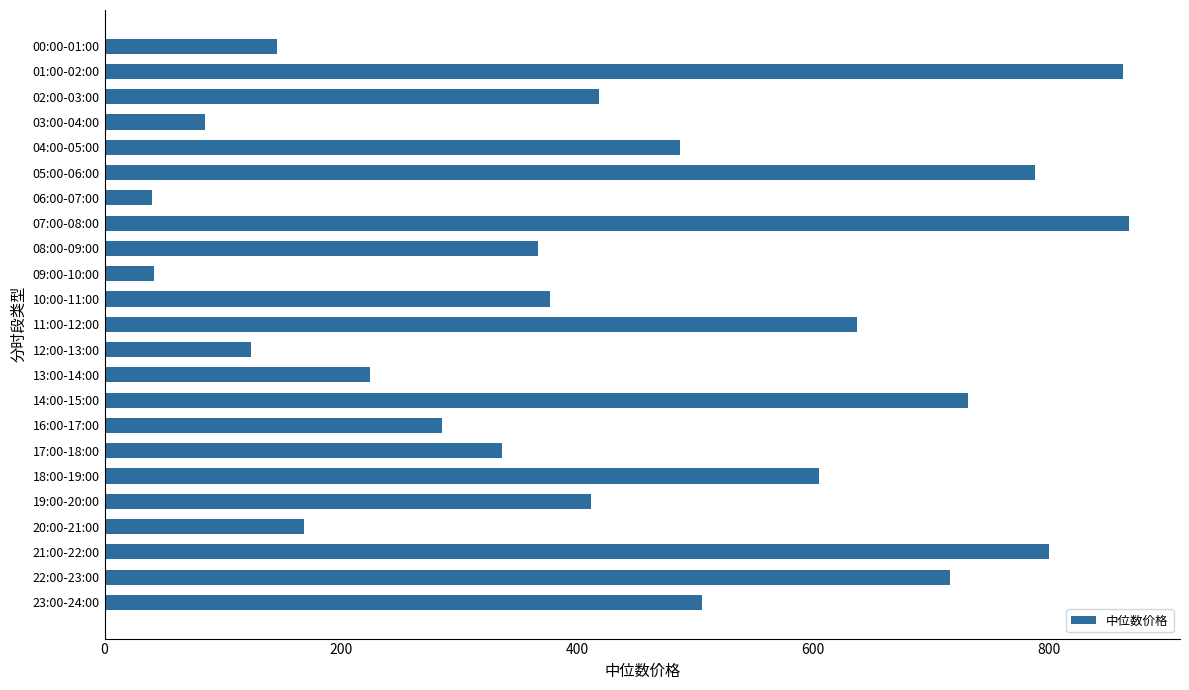

What is the label of the 9th bar from the bottom?

14:00-15:00